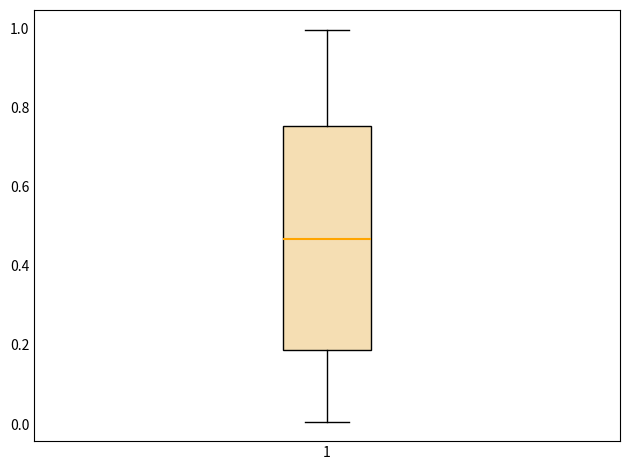

Where does the median line of the box at x = 1 sit on the y-axis? The values are not printed on the chart, so give them approximately, as read against the axis.

0.46